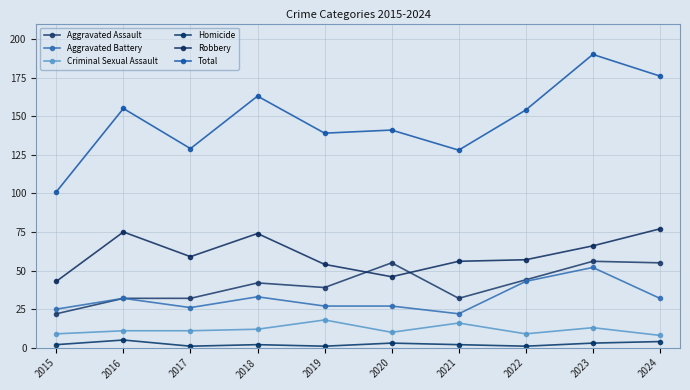

Where does the Aggravated Battery series first go above 32?

2018